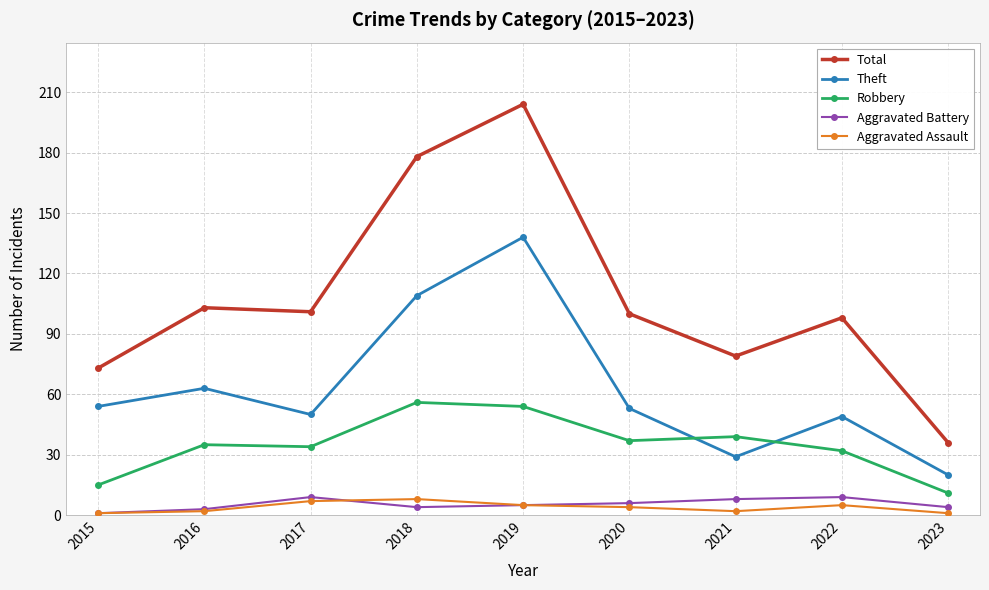

True or false: Robbery has more than 1 points higher than both neighbors.

True